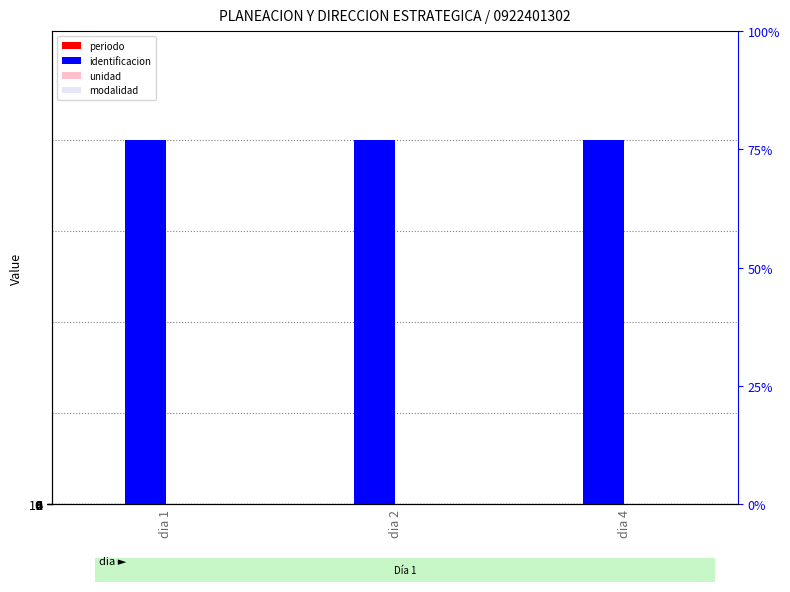

How many bars are there in total?

12